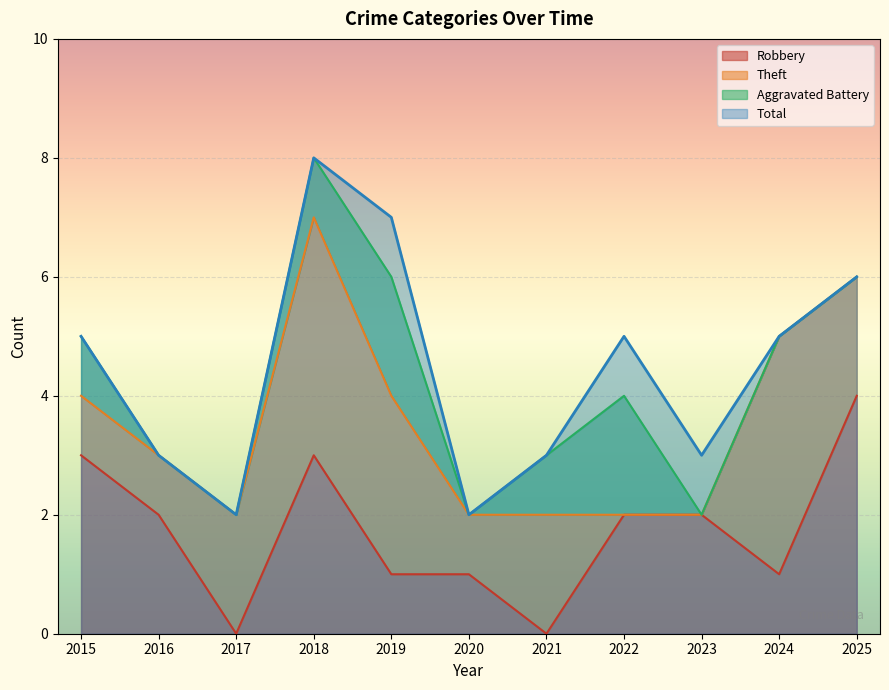

True or false: Total has a value of 3 at 2021.

True